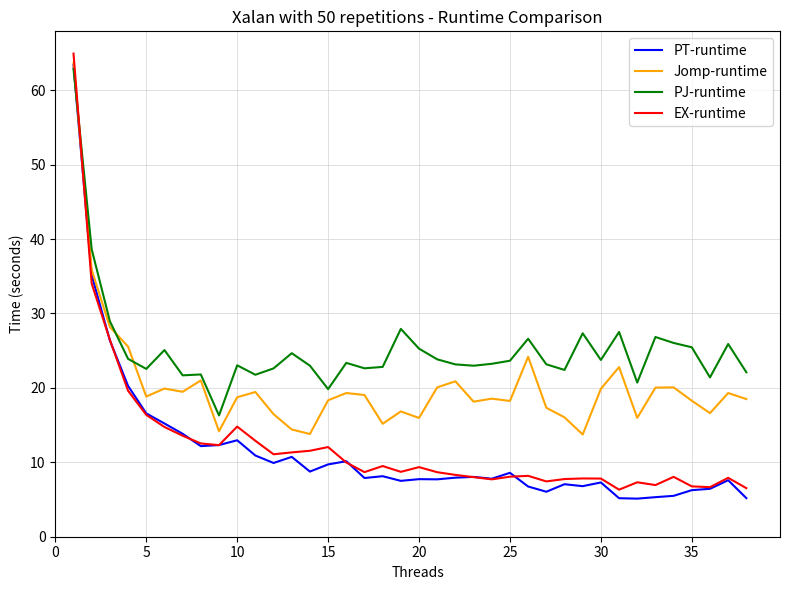

What is the lowest value of the EX-runtime series?

6.3